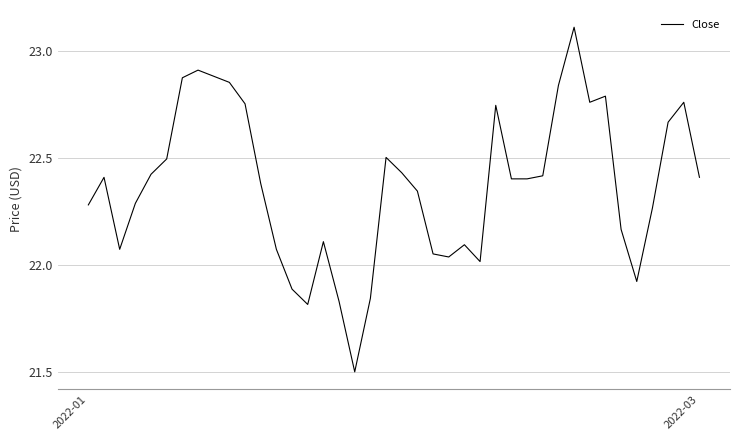

What is the greatest value displayed?

23.1